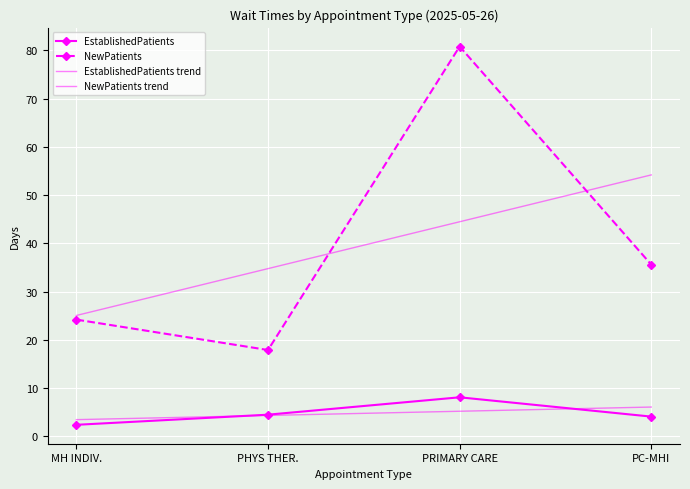

Where is the first local minimum for NewPatients?

PHYS THER.